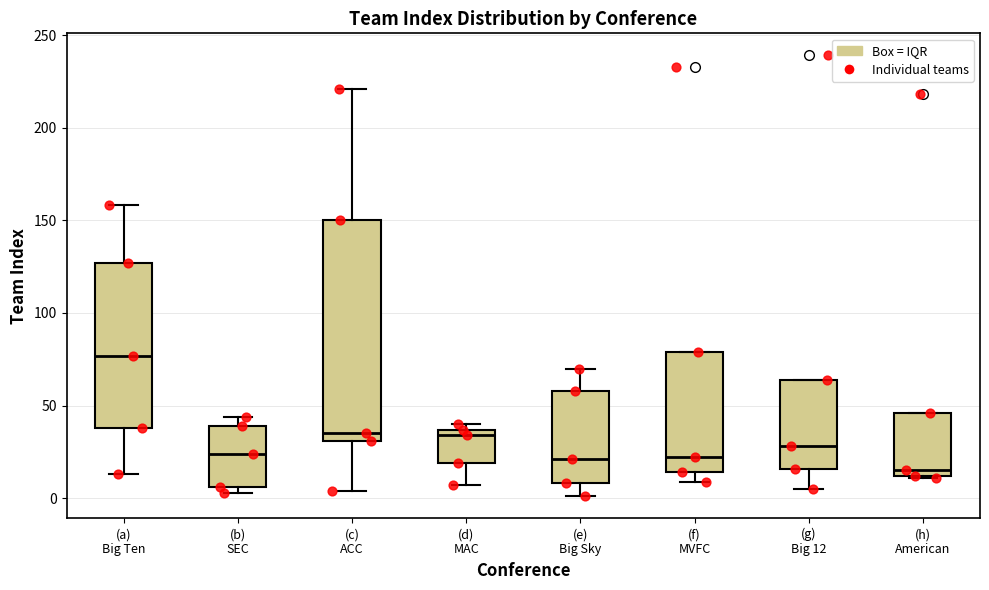

Where is the upper edge of the box for (a) Big Ten on the y-axis? The values are not printed on the chart, so give them approximately, as read against the axis.

125